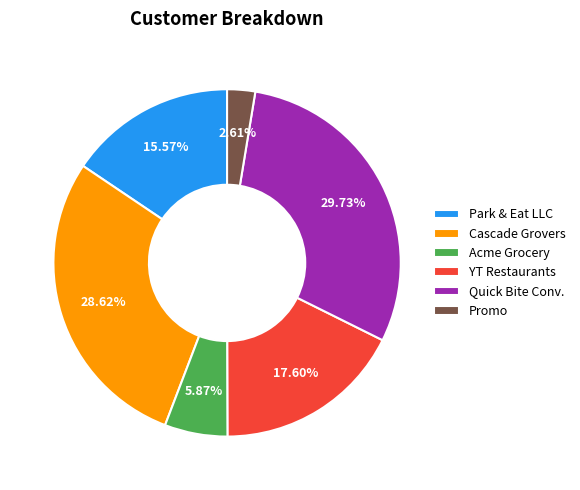

Combined, do Park & Eat LLC and Promo account for over 50%?

No